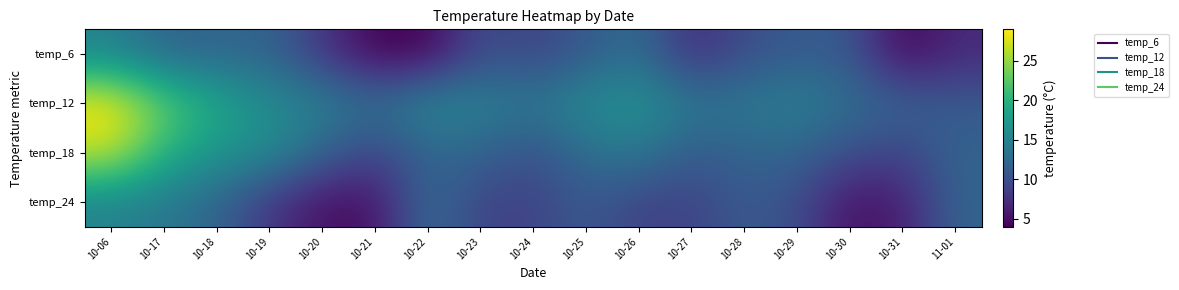

Reading right to left, transcribe all the data shown in this chart.

temp_6: 11-01=7	10-31=4	10-30=11	10-29=11	10-28=10	10-27=7	10-26=13	10-25=11	10-24=9	10-23=10	10-22=4	10-21=4	10-20=8	10-19=12	10-18=12	10-17=12	10-06=15
temp_12: 11-01=11	10-31=12	10-30=13	10-29=15	10-28=14	10-27=14	10-26=17	10-25=16	10-24=14	10-23=15	10-22=16	10-21=13	10-20=15	10-19=16	10-18=19	10-17=23	10-06=29
temp_18: 11-01=12	10-31=9	10-30=10	10-29=12	10-28=12	10-27=11	10-26=14	10-25=13	10-24=10	10-23=12	10-22=12	10-21=9	10-20=12	10-19=16	10-18=17	10-17=20	10-06=27
temp_24: 11-01=12	10-31=6	10-30=5	10-29=10	10-28=11	10-27=9	10-26=9	10-25=11	10-24=9	10-23=9	10-22=13	10-21=5	10-20=5	10-19=8	10-18=12	10-17=14	10-06=15